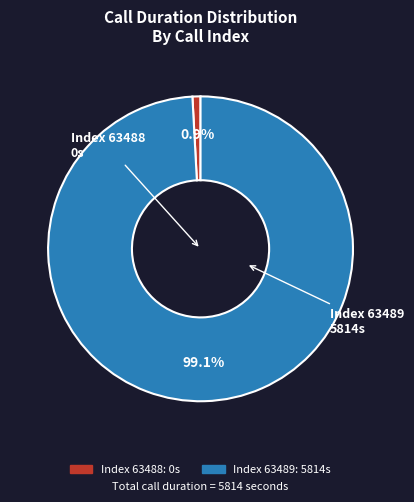

Is there a majority slice in this chart?

Yes